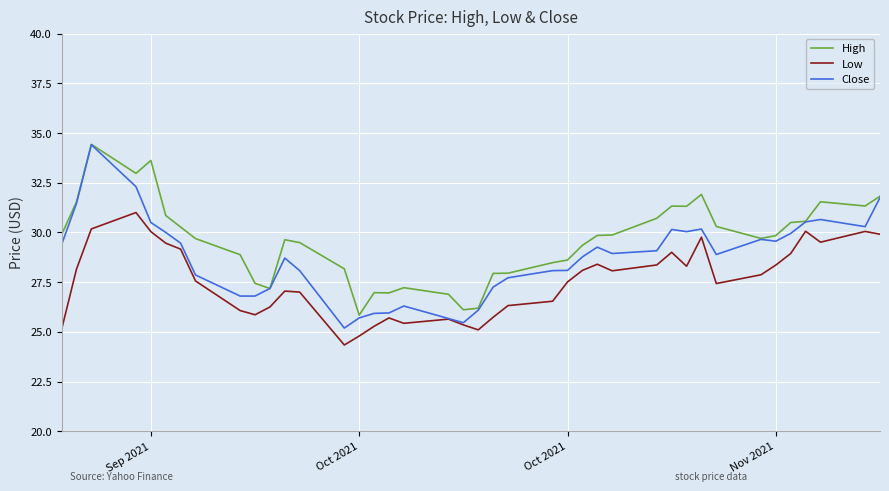

What is the lowest value of the Close series?

25.2